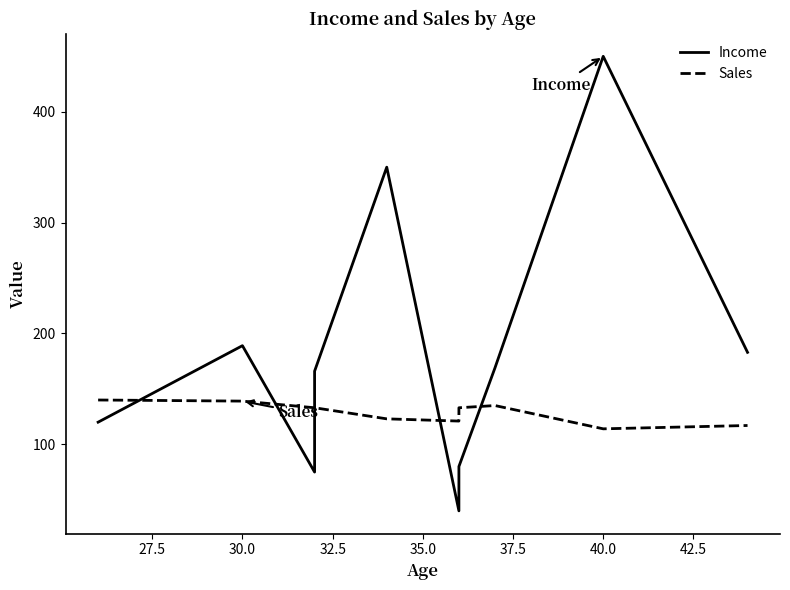

Which series has the largest range (max minus min)?

Income